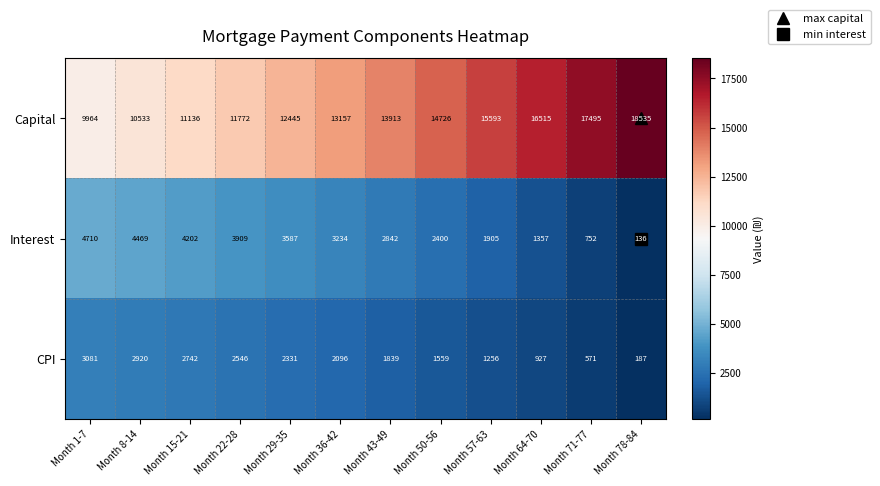

List the labels in order of Capital value, largest first.

Month 78-84, Month 71-77, Month 64-70, Month 57-63, Month 50-56, Month 43-49, Month 36-42, Month 29-35, Month 22-28, Month 15-21, Month 8-14, Month 1-7